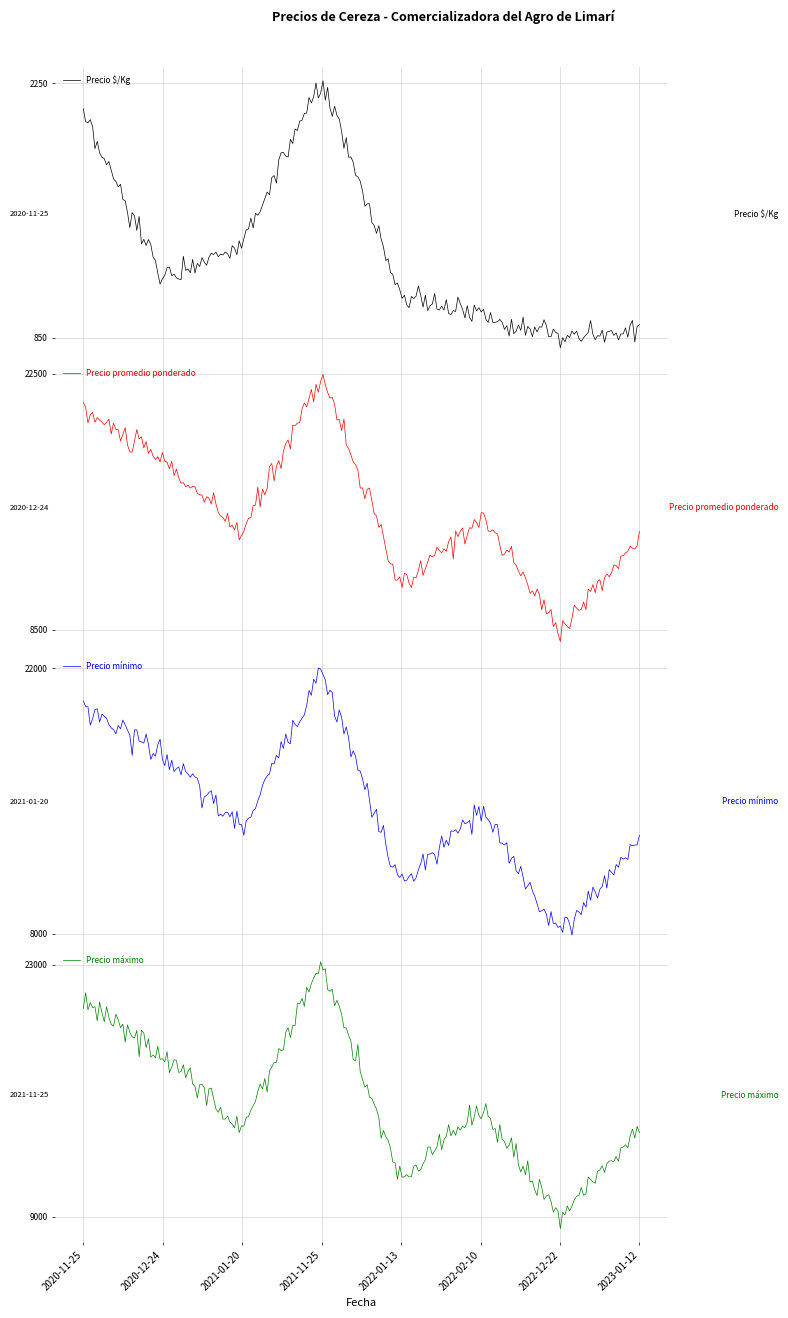

What are all the series names shown in the legend?

Precio $/Kg, Precio promedio ponderado, Precio mínimo, Precio máximo